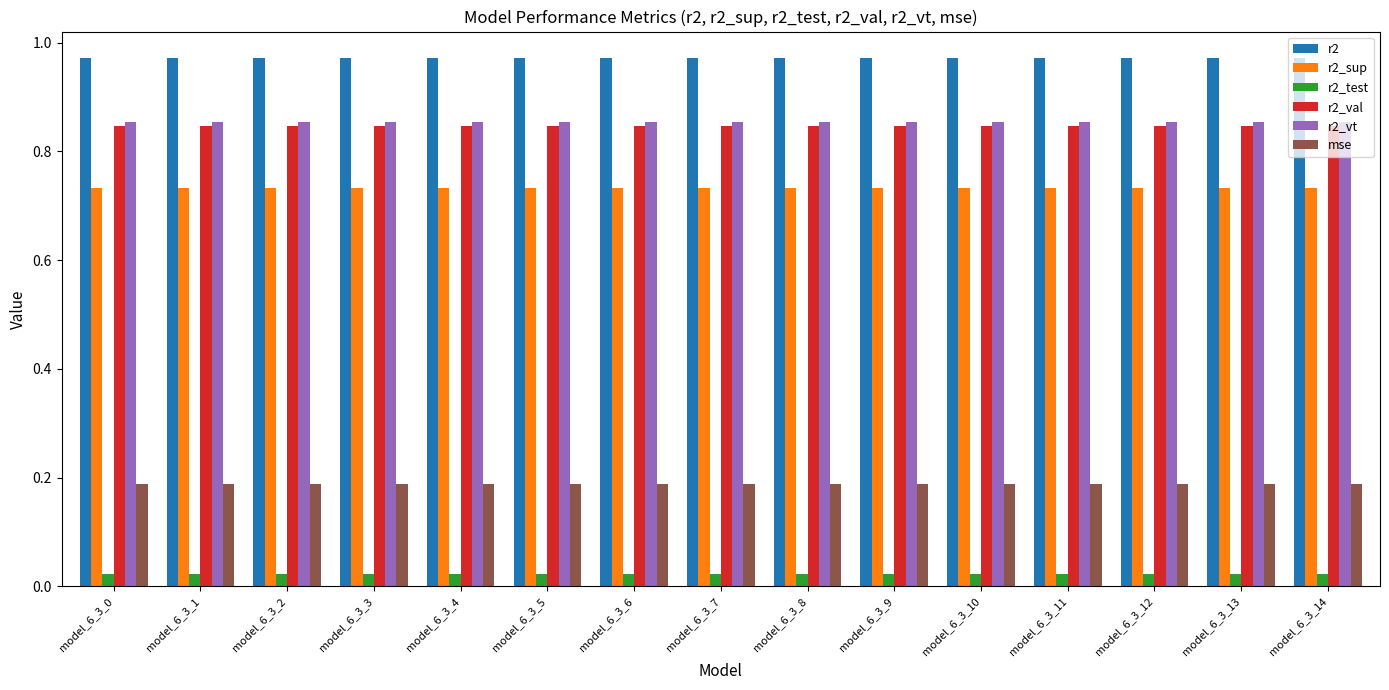

Are the bars horizontal?

No